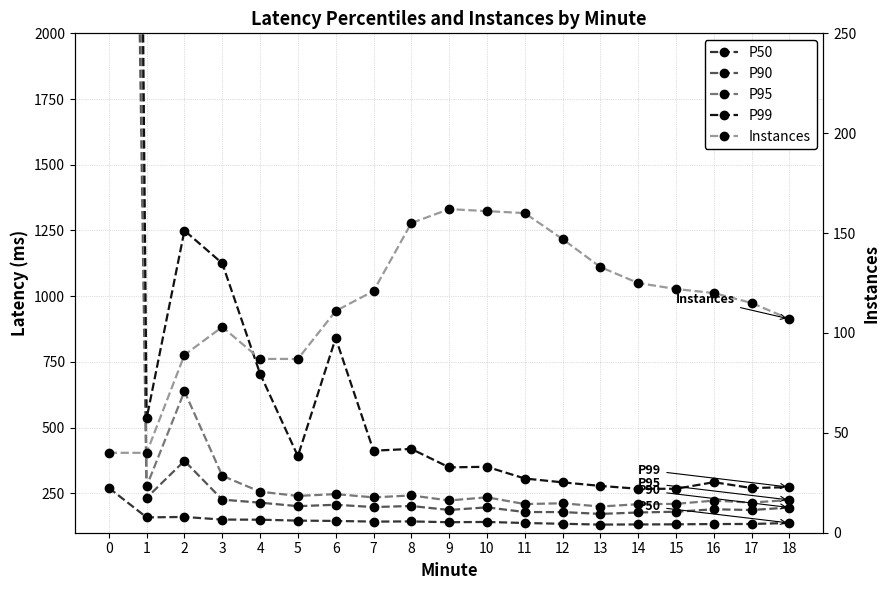

The value of Instances at 3 is 103.0. True or false?

True